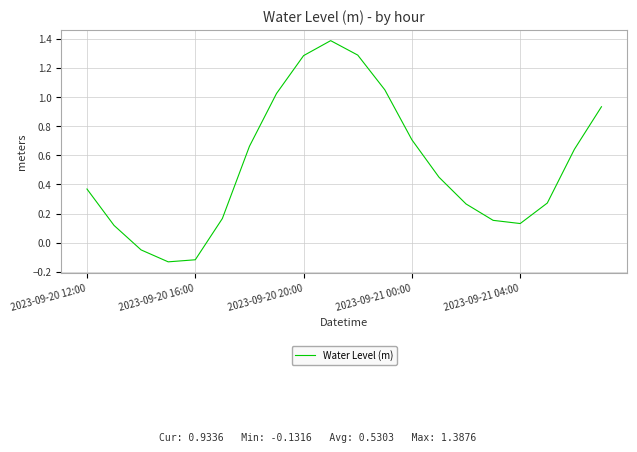

What is the maximum value shown in the chart?

1.4